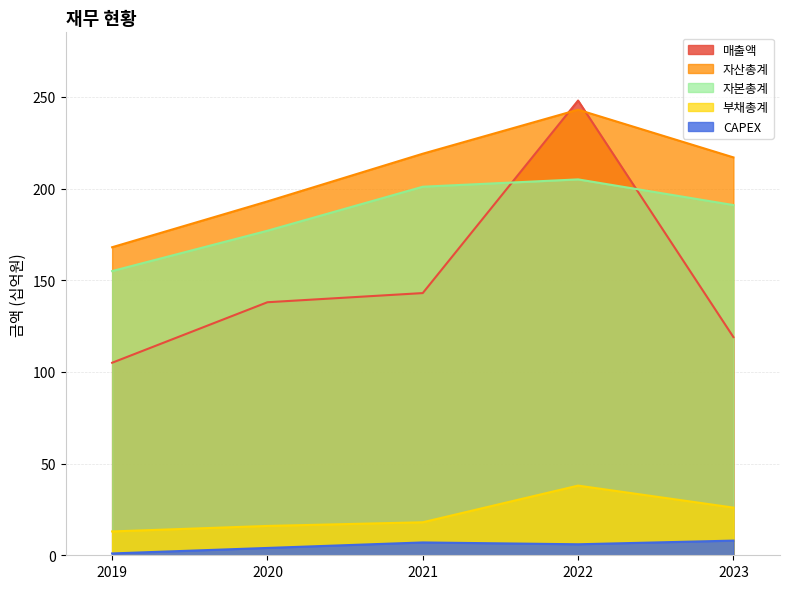

Reading left to right, list all the values displayed in this chart.

매출액: 2019=105	2020=138	2021=143	2022=248	2023=119
자산총계: 2019=168	2020=193	2021=219	2022=243	2023=217
부채총계: 2019=13	2020=16	2021=18	2022=38	2023=26
자본총계: 2019=155	2020=177	2021=201	2022=205	2023=191
CAPEX: 2019=1	2020=4	2021=7	2022=6	2023=8